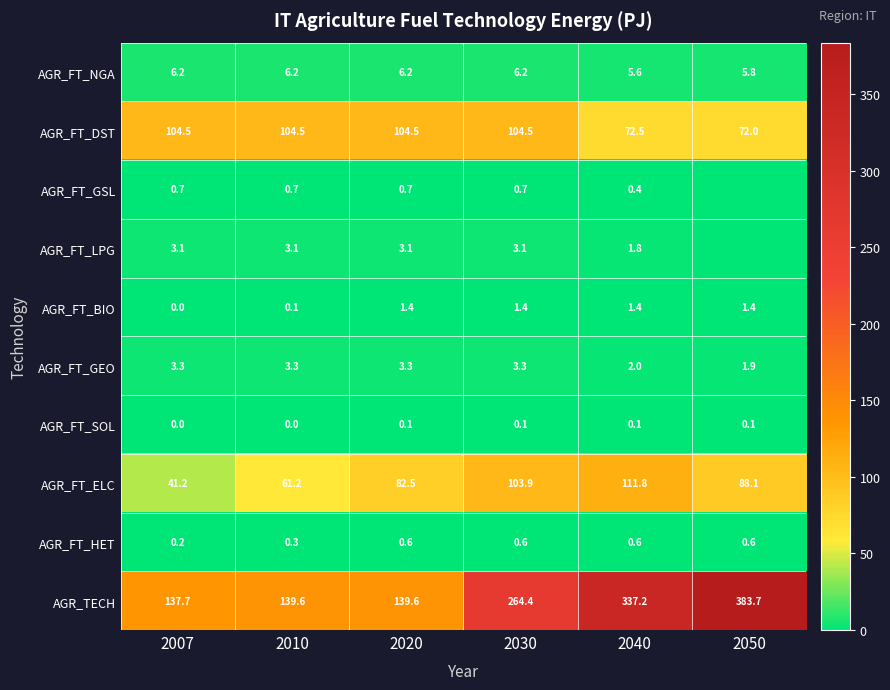

What is the spread (max minus min) of values at 2010?

139.6